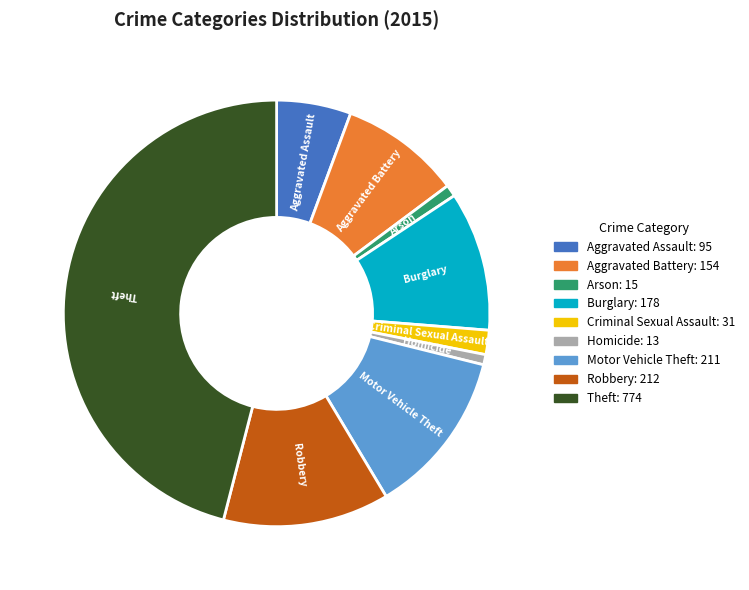

Is it true that Criminal Sexual Assault is 2% of the pie?

True